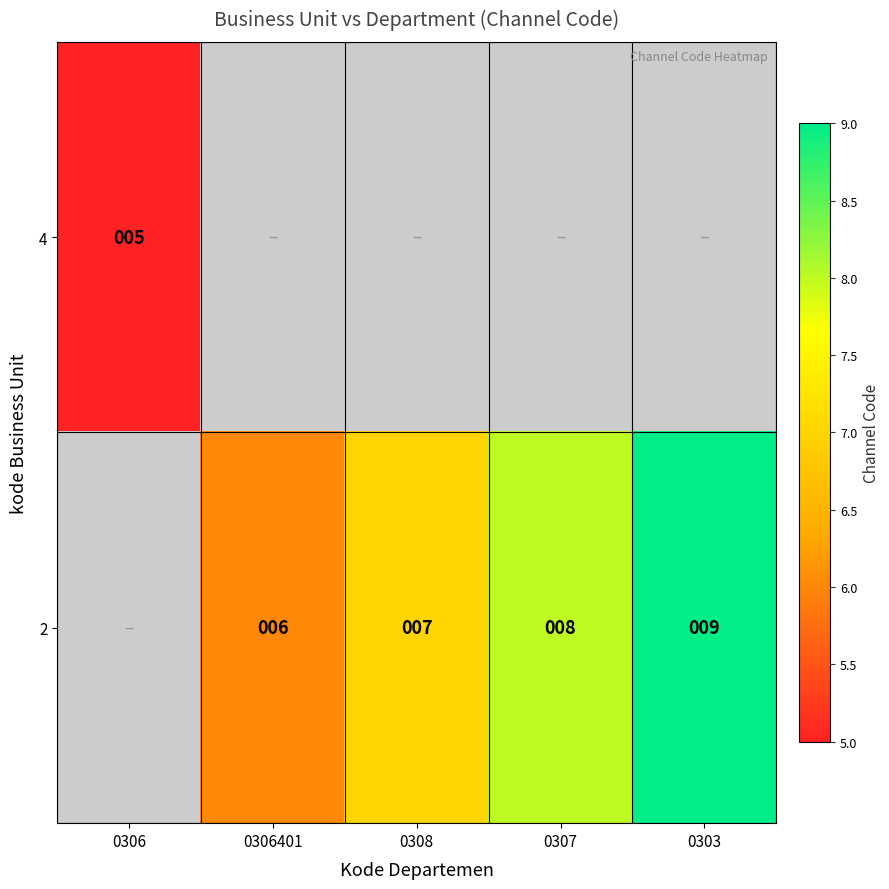

True or false: 2 has a value of 3 at 0306401.

False